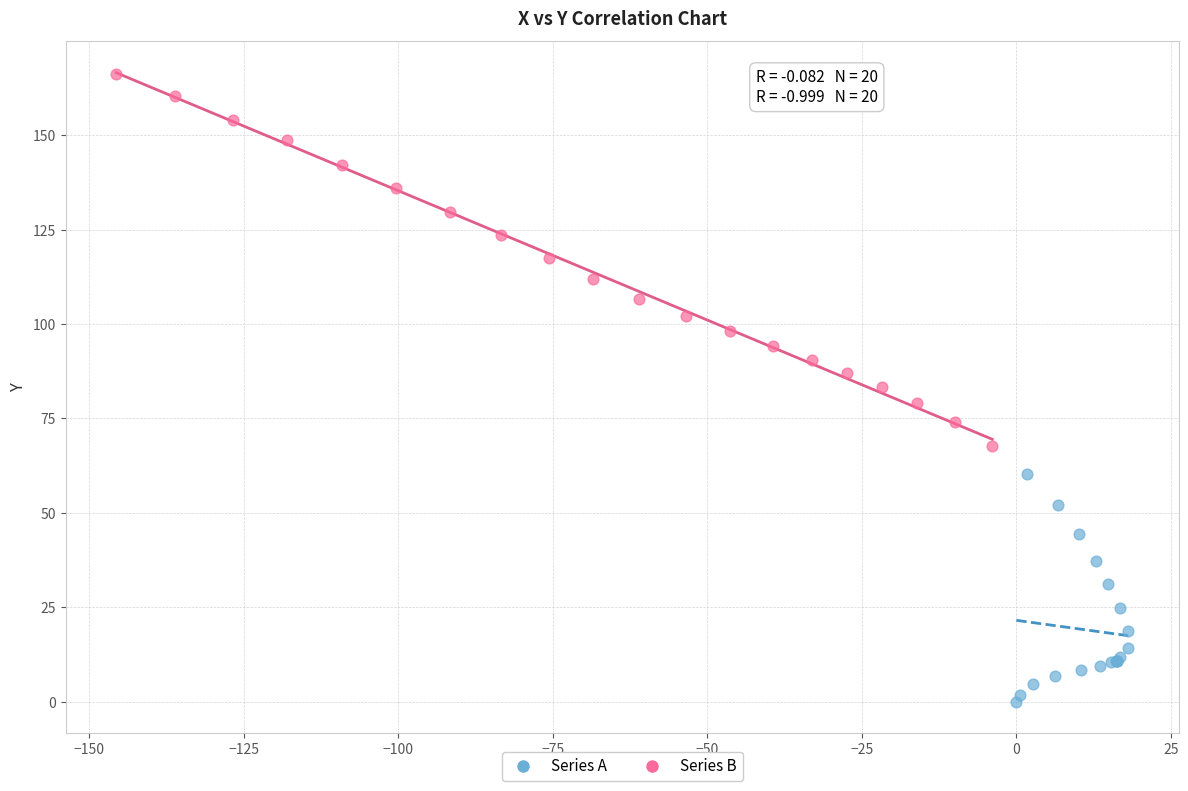

Which series contains the highest Y value?

Series B